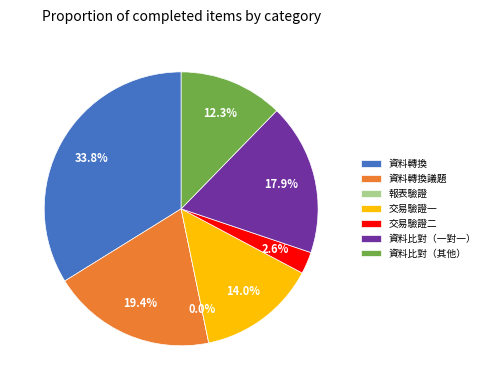

The 交易驗證二 slice represents 1% of the pie. True or false?

False